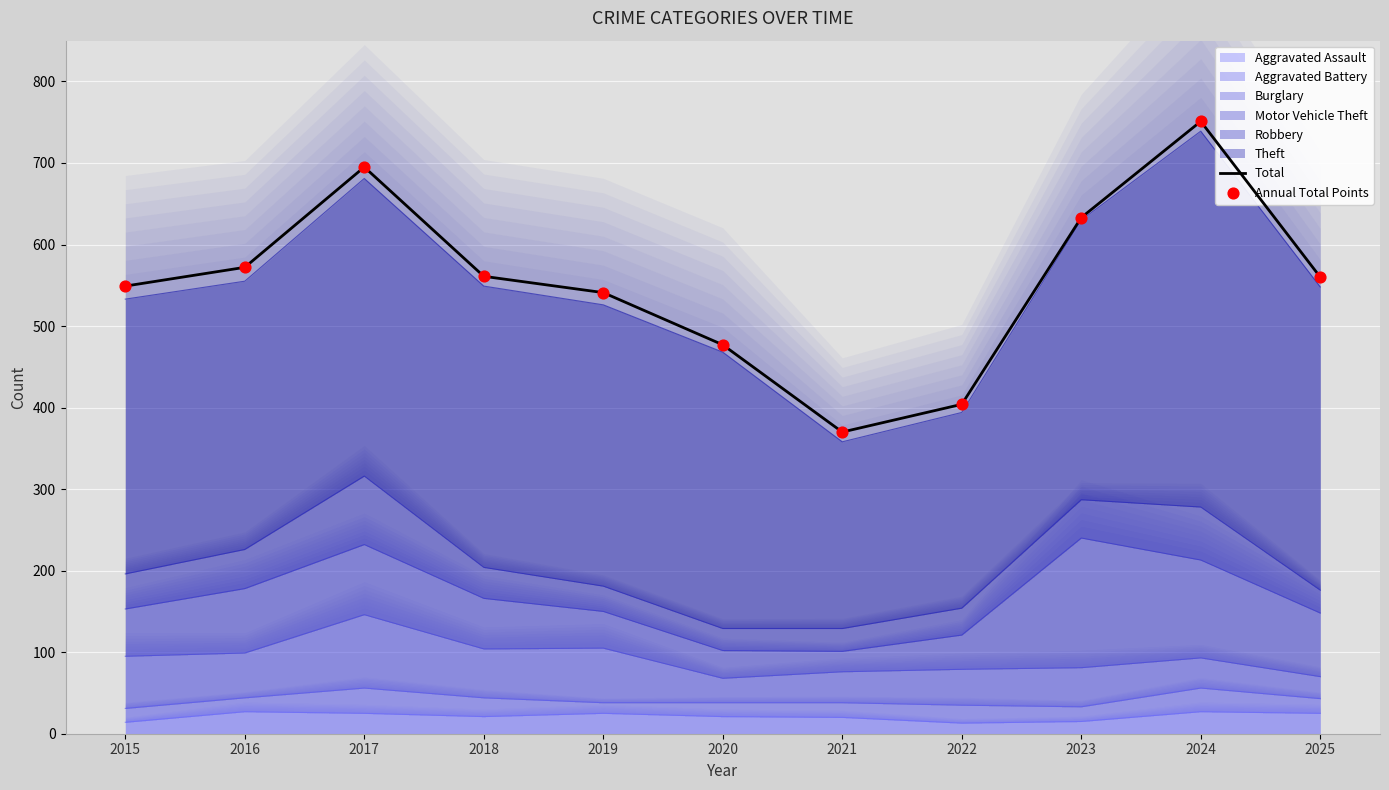

At how many categories does at least one series exceed 640?

2